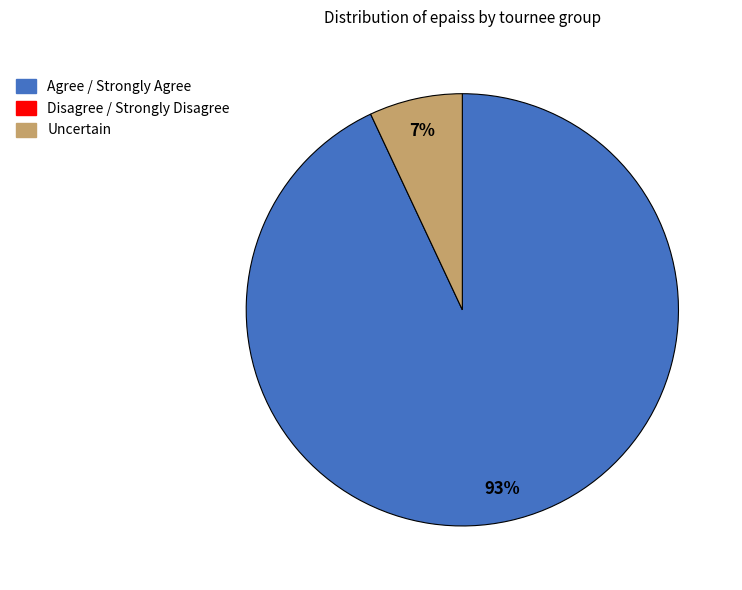

How many segments does this pie chart have?

2